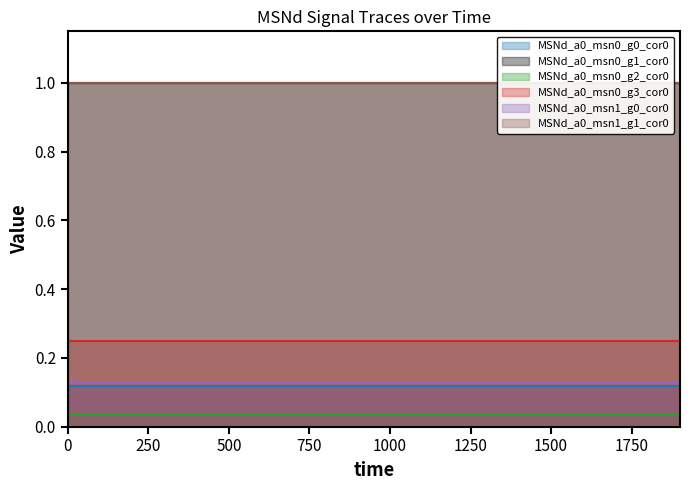

What is the value of the MSNd_a0_msn1_g1_cor0 point at the 5th from the left?

1.0